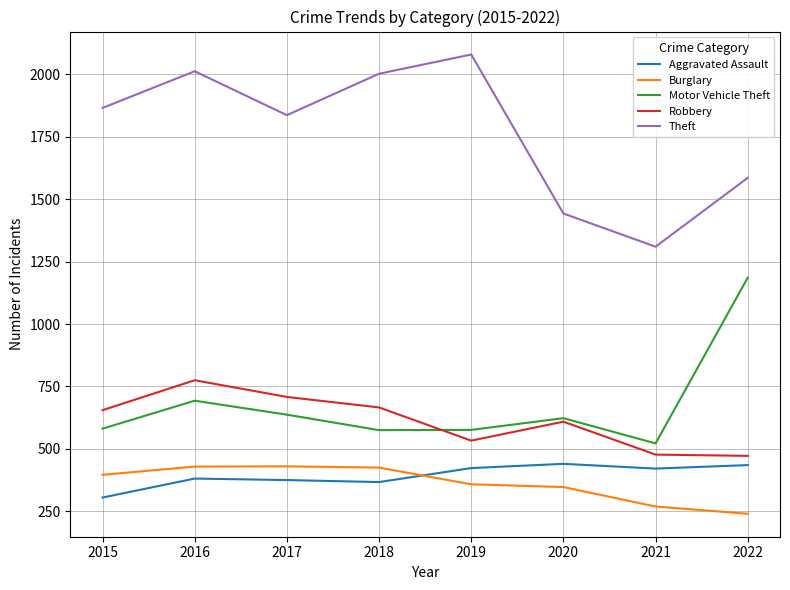

Which series has the largest total across all categories?

Theft